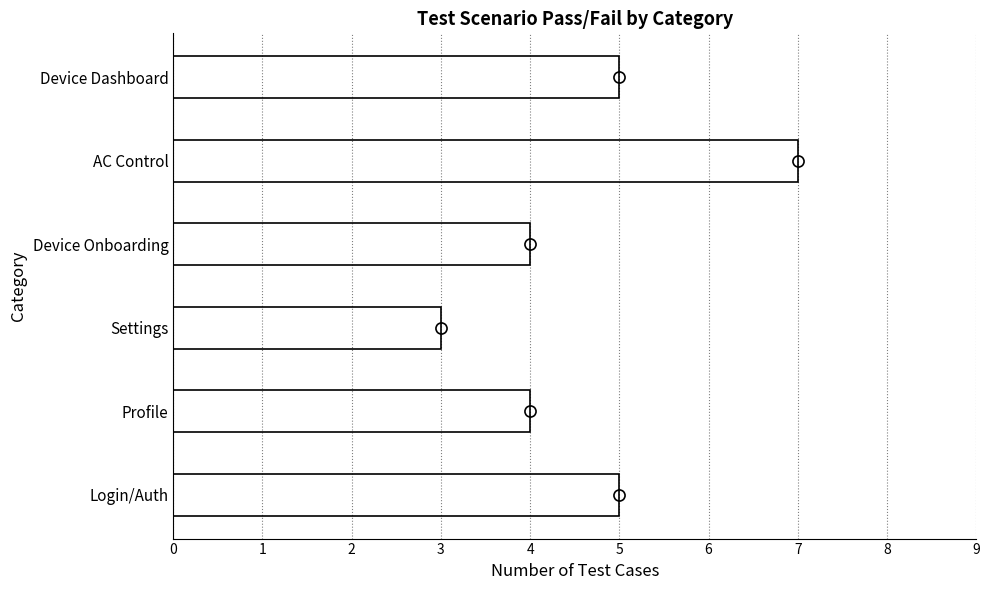

How many values are below 5?

3